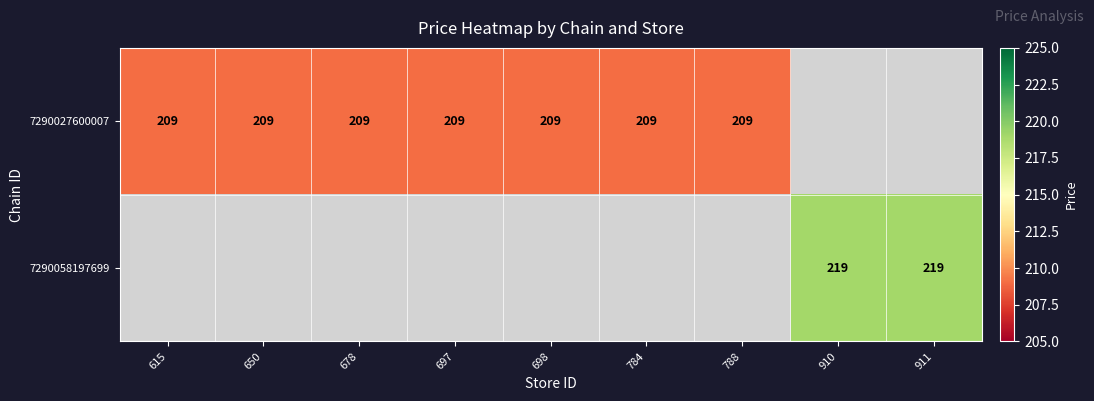

Which category has the highest value across all series?

910